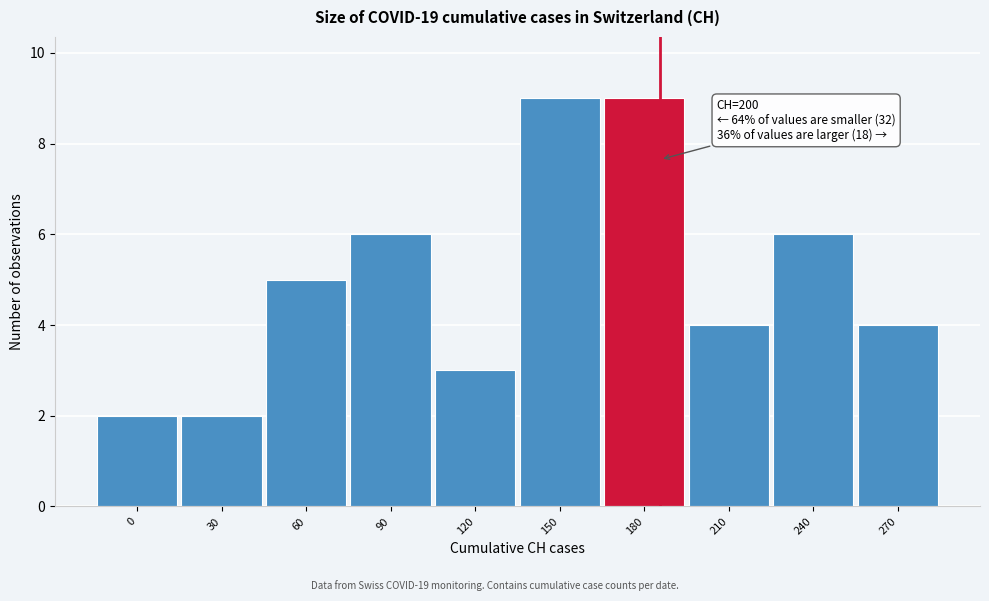

Reading left to right, list all the values displayed in this chart.

0=2	30=2	60=5	90=6	120=3	150=9	180=9	210=4	240=6	270=4